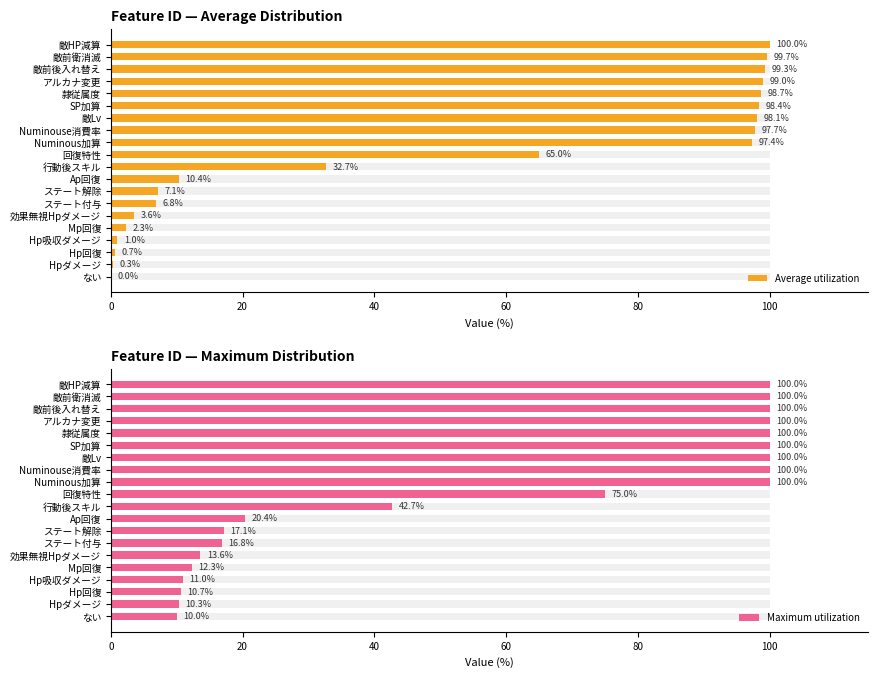

What is the difference between the maximum and second lowest values in the Maximum utilization series?

89.7